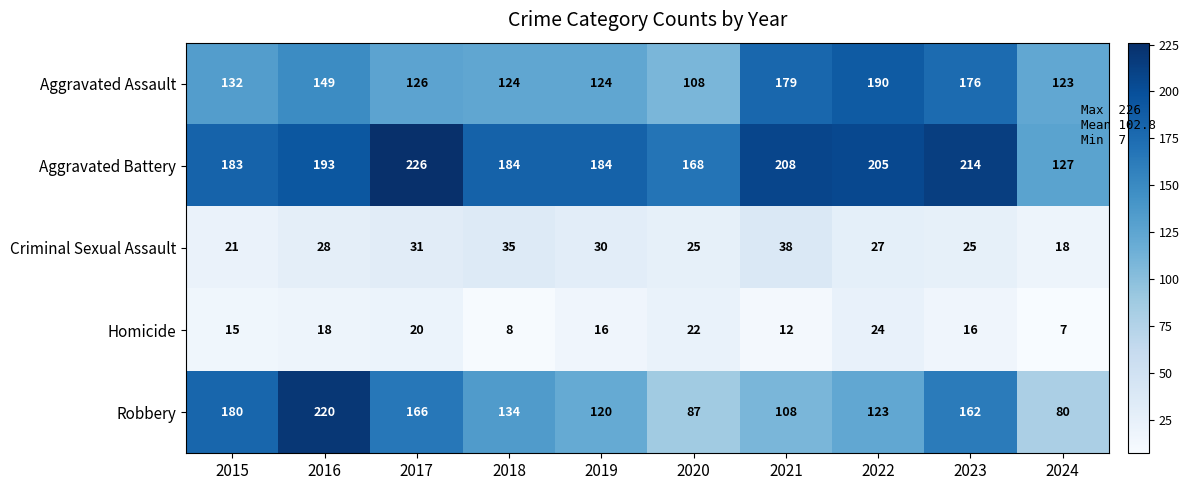

How many distinct data groups are displayed?

5